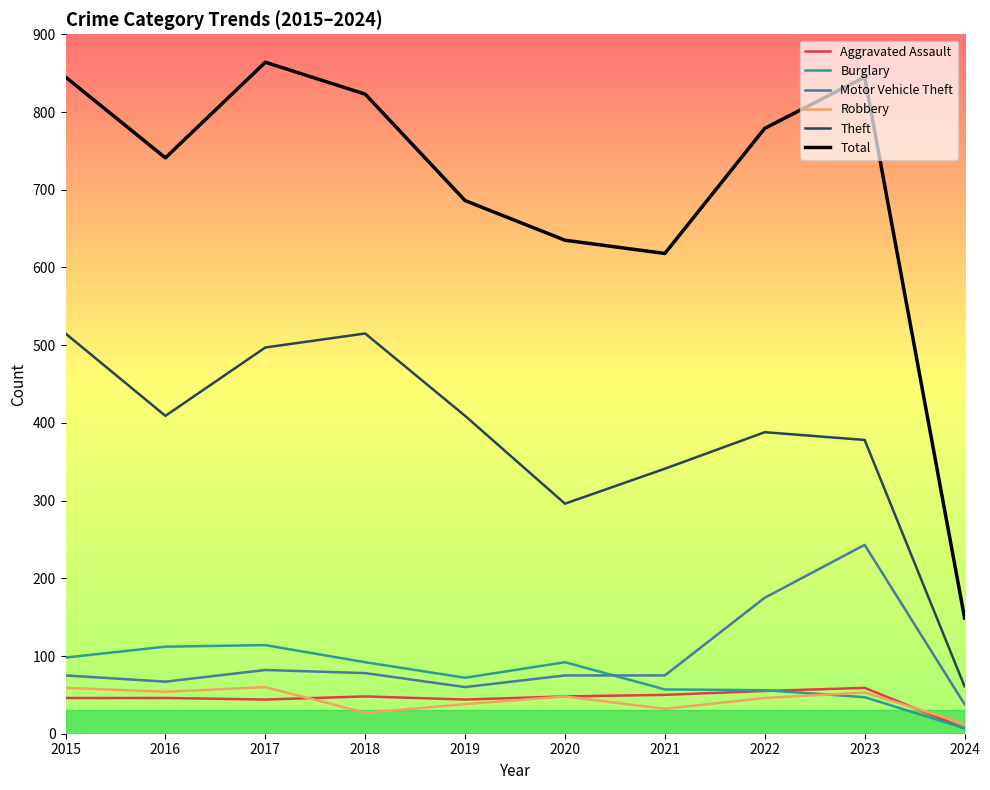

How many lines are shown in the chart?

6